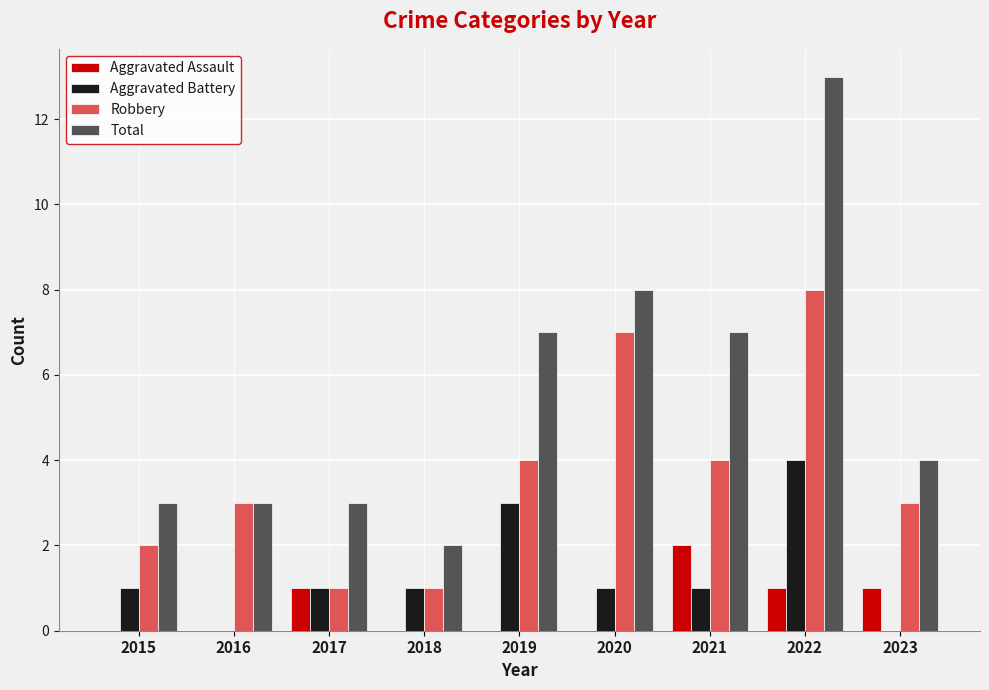

Which series has the largest total across all categories?

Total